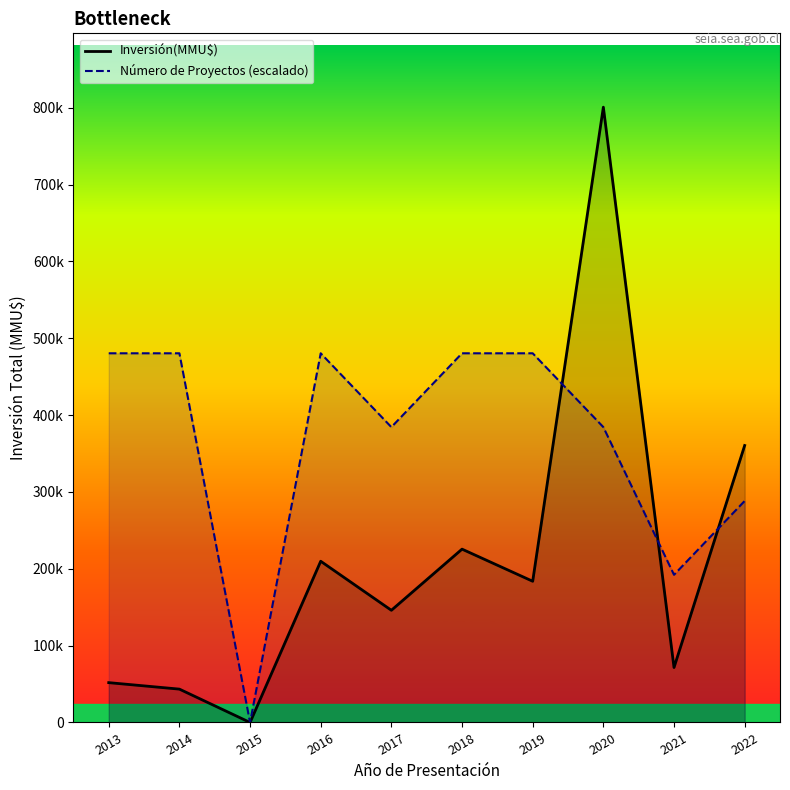

After their last crossing, which series has the higher values: Inversión(MMU$) or Número de Proyectos (escalado)?

Inversión(MMU$)